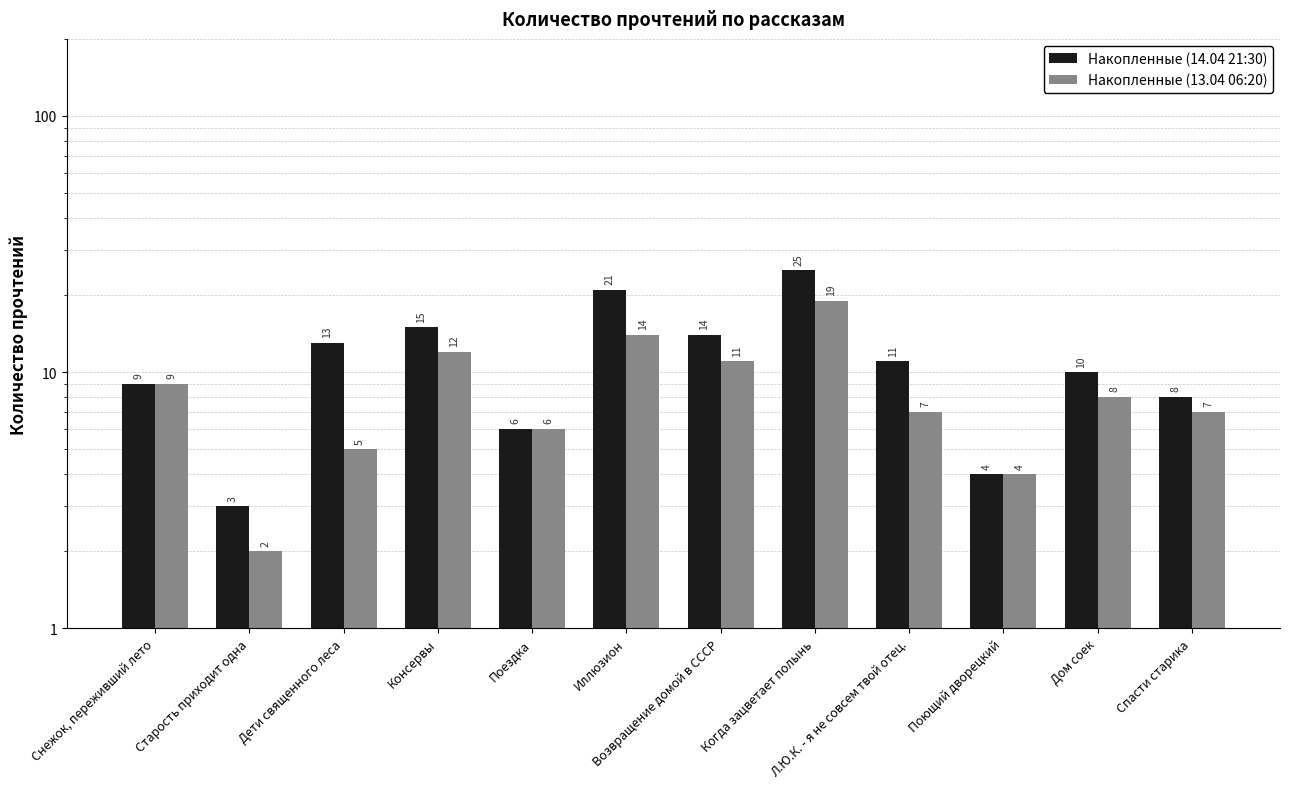

Reading right to left, list all the values displayed in this chart.

Накопленные (14.04 21:30): Спасти старика=8	Дом соек=10	Поющий дворецкий=4	Л.Ю.К. - я не совсем твой отец.=11	Когда зацветает полынь=25	Возвращение домой в СССР=14	Иллюзион=21	Поездка=6	Консервы=15	Дети священного леса=13	Старость приходит одна=3	Снежок, переживший лето=9
Накопленные (13.04 06:20): Спасти старика=7	Дом соек=8	Поющий дворецкий=4	Л.Ю.К. - я не совсем твой отец.=7	Когда зацветает полынь=19	Возвращение домой в СССР=11	Иллюзион=14	Поездка=6	Консервы=12	Дети священного леса=5	Старость приходит одна=2	Снежок, переживший лето=9